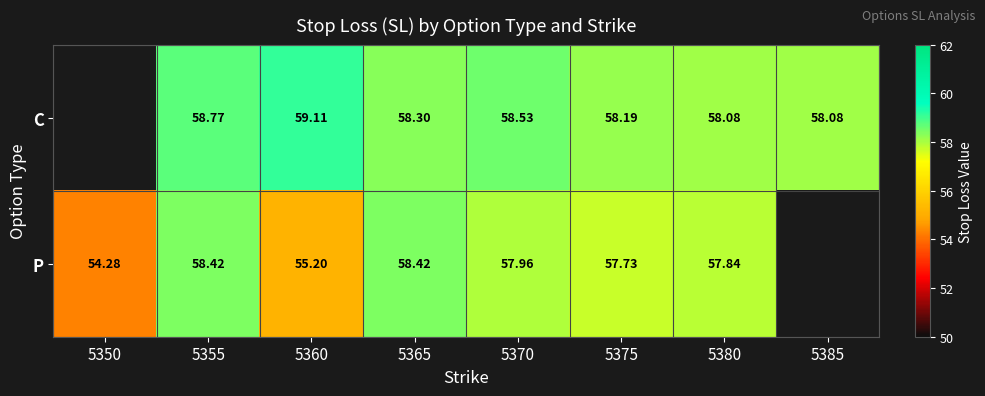

Rank the series at 5365 from highest to lowest value.

P, C